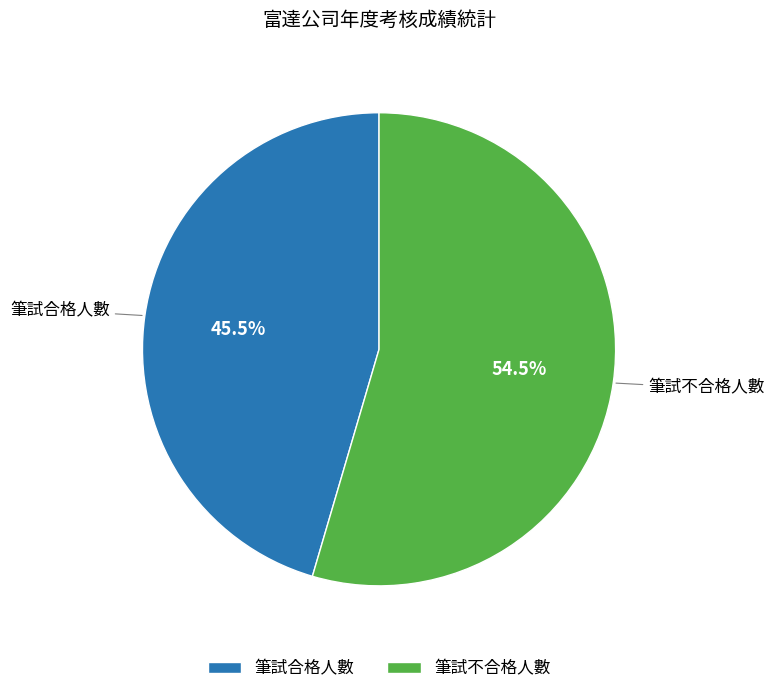

Rank the categories by value from lowest to highest.

筆試合格人數, 筆試不合格人數